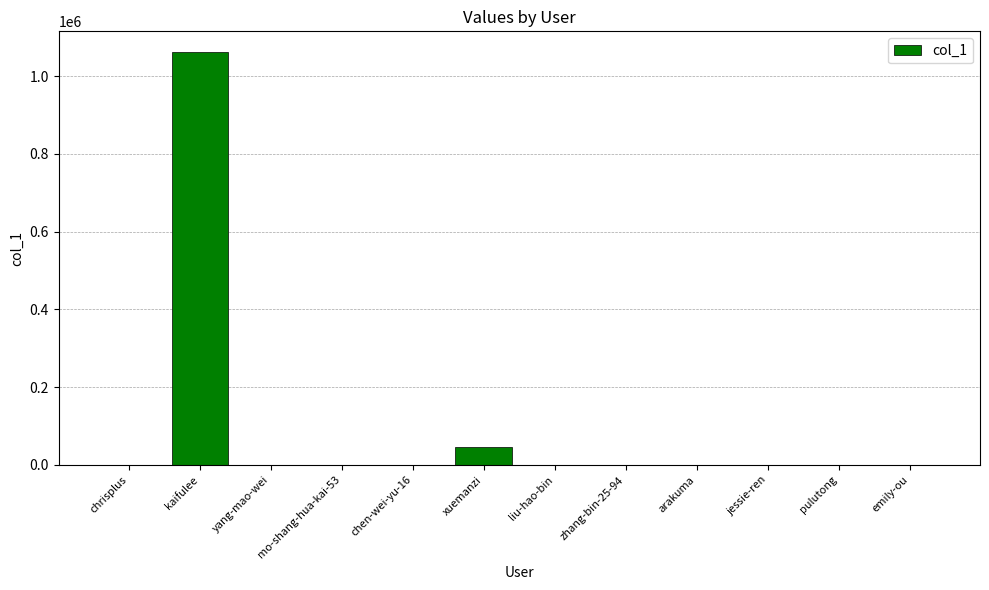

Which label corresponds to the largest value in the chart?

kaifulee